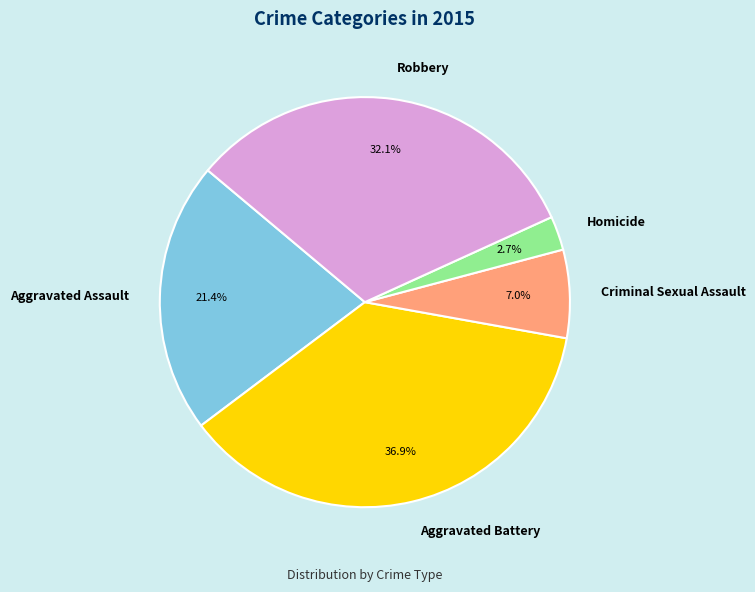

What portion of the pie excludes Homicide?

97.3%